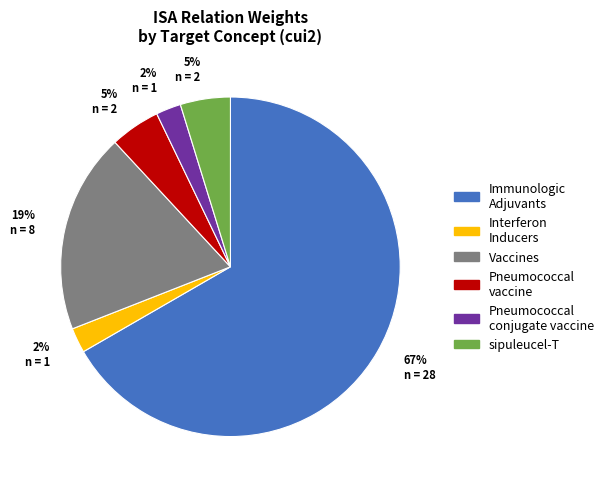

To the nearest percent, what is the average slice percentage?

17%